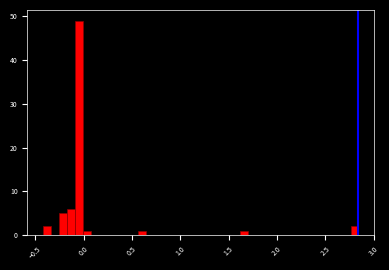

Around what value on the x-axis is the tallest bar? Give the approximate position of its centre, as read against the axis.

-0.05